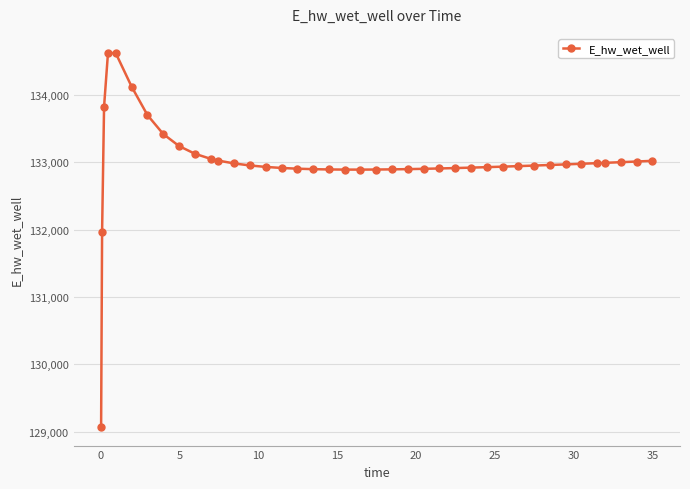

What is the greatest value displayed?

134628.0